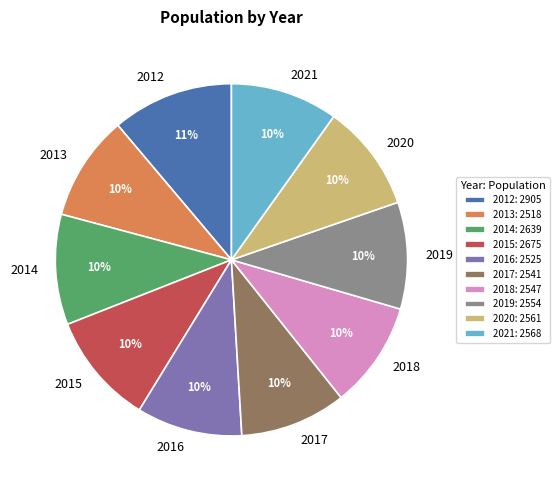

Does any single category account for the majority?

No